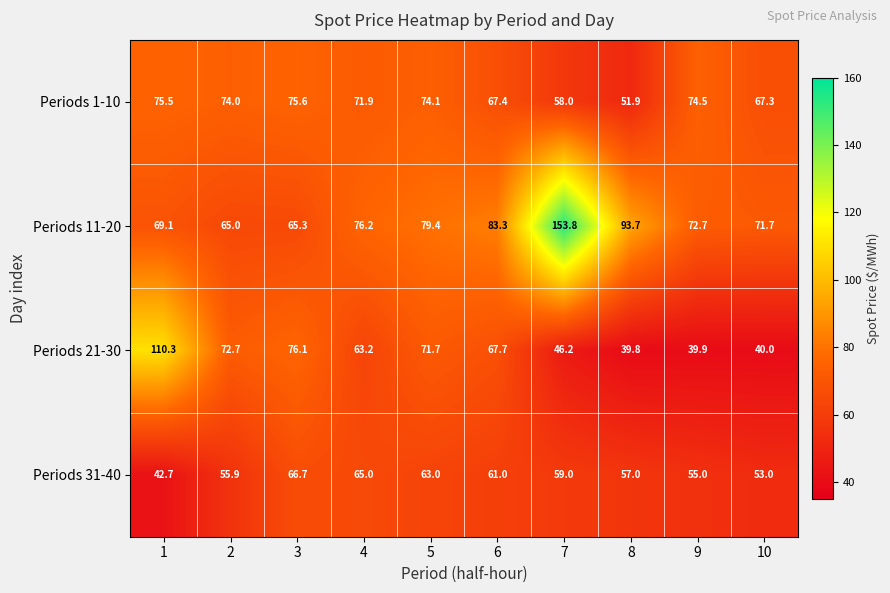

The value of Periods 31-40 at 9 is 16.9. True or false?

False